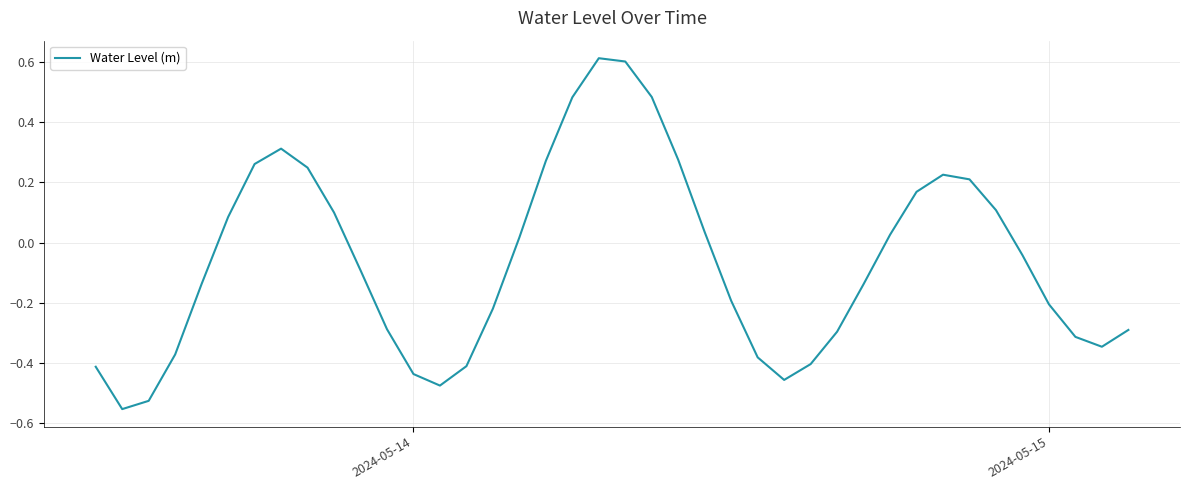

What is the maximum value shown in the chart?

0.6